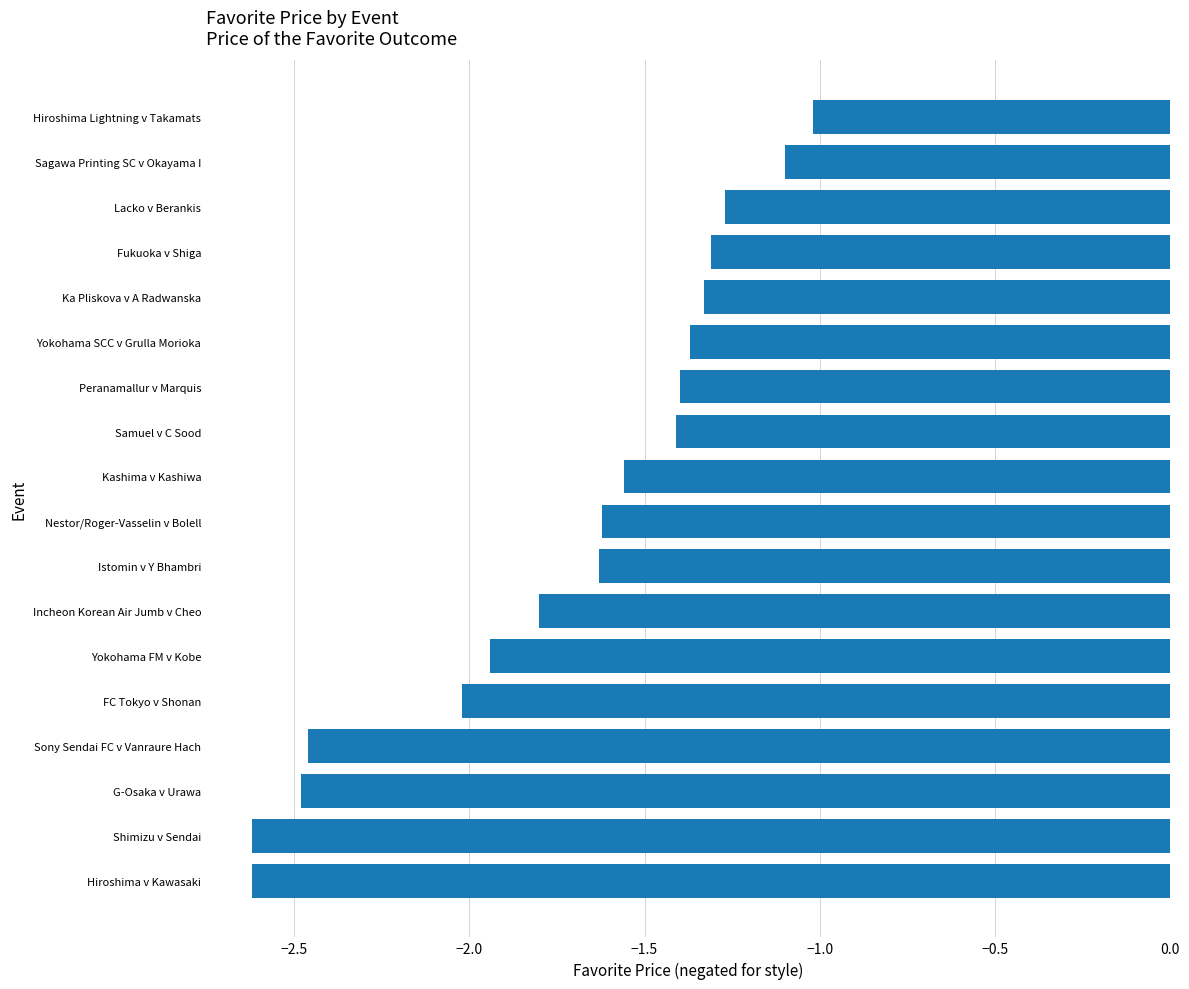

What is the minimum value shown in the chart?

-2.6